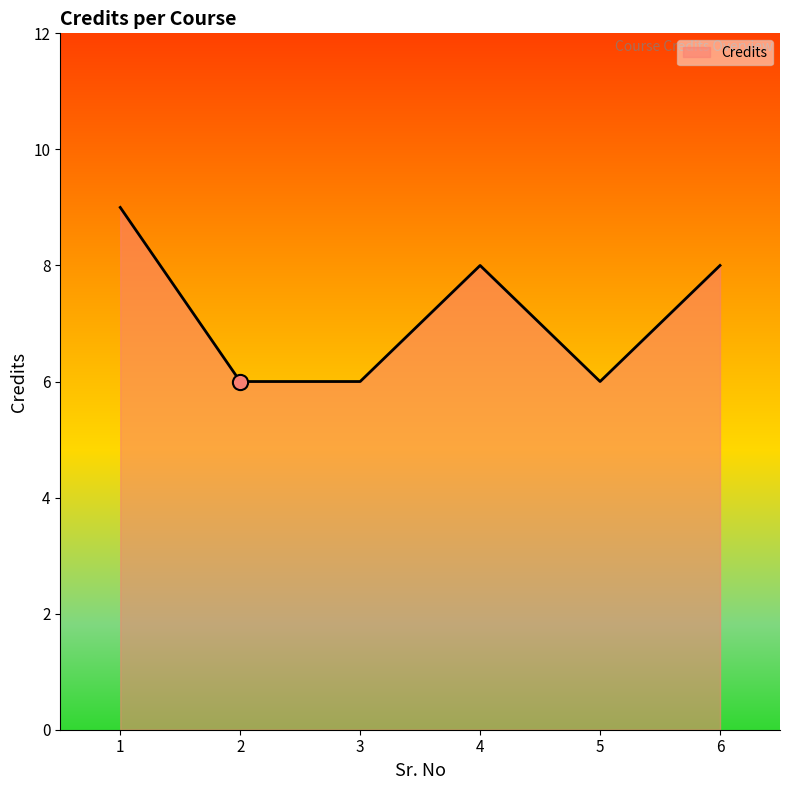

Approximately how many times larger is the value at 6 compared to 4?

1.0